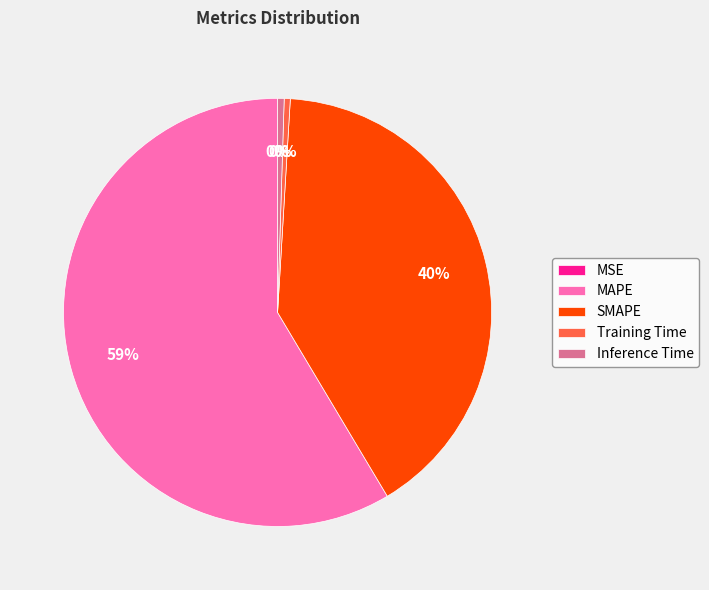

What is the majority slice?

MAPE